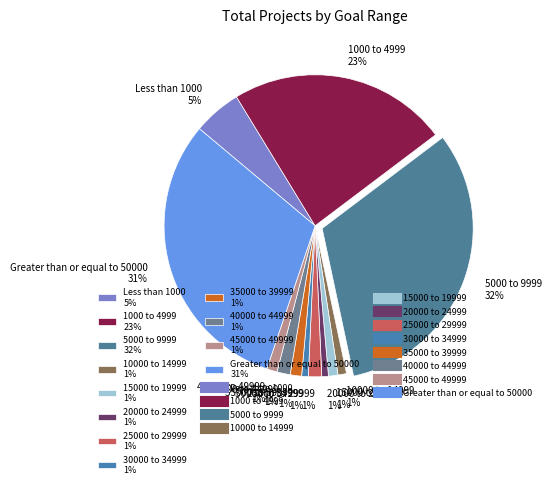

Between 40000 to 44999 and 1000 to 4999, which is larger?

1000 to 4999